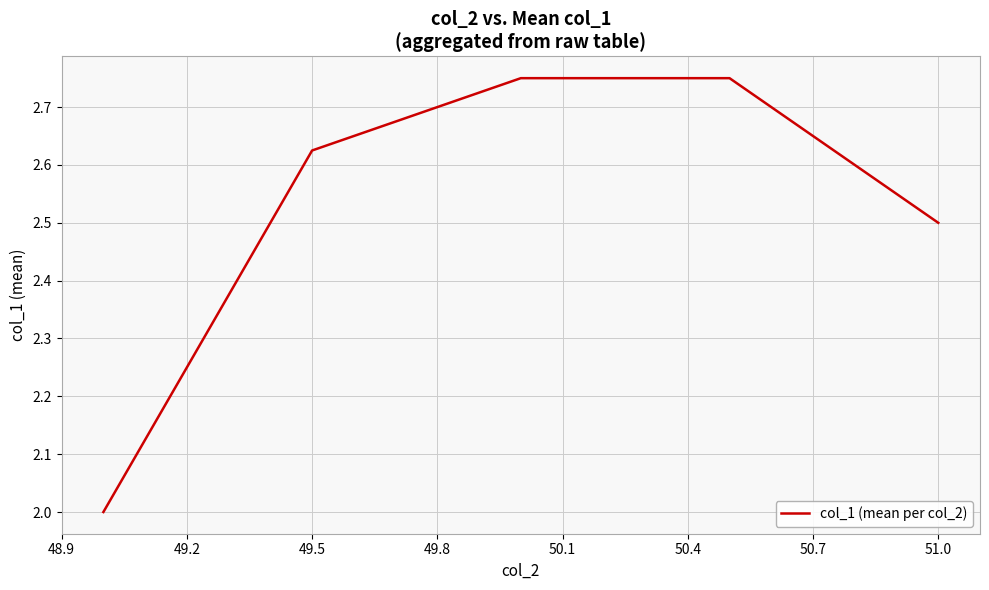

What is the average value?

2.5